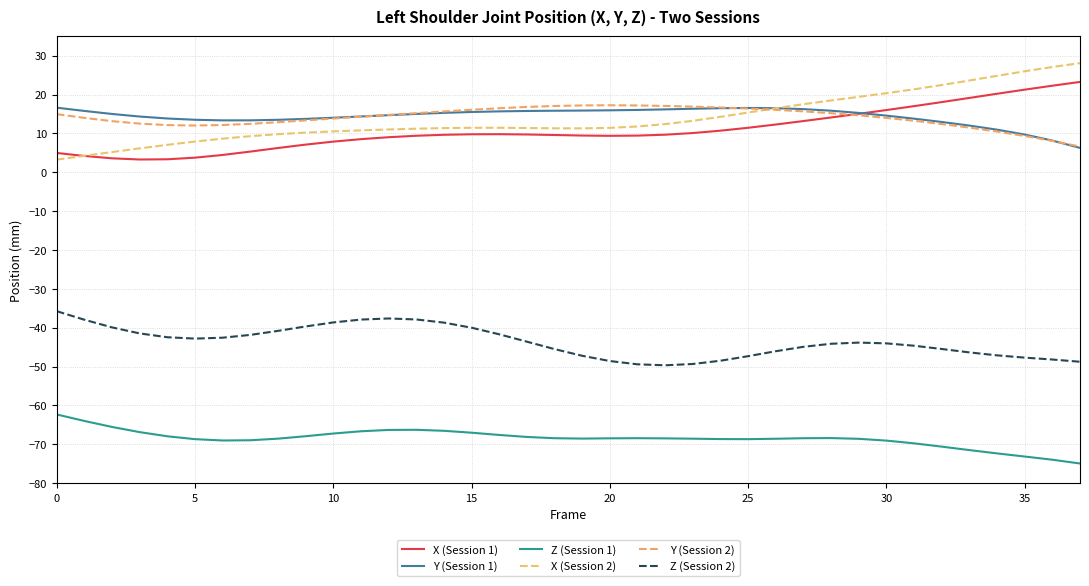

What is the difference between the maximum and minimum values in the Z (Session 1) series?

12.6